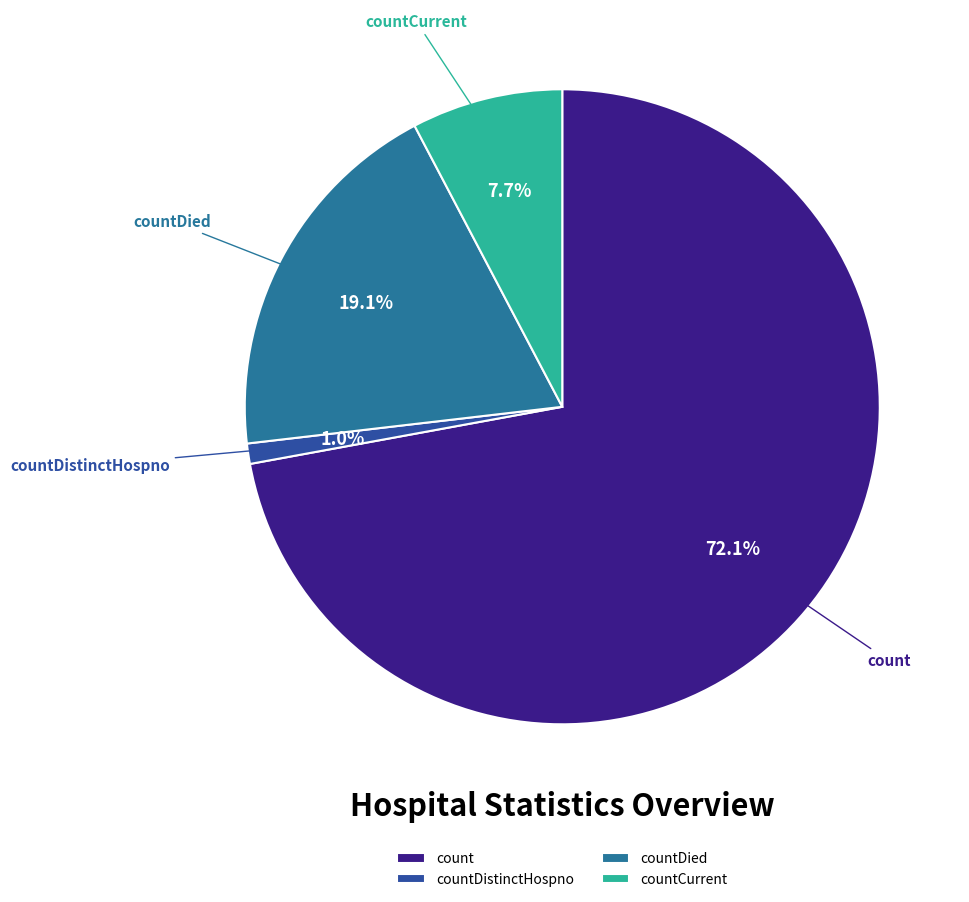

To the nearest percent, what percentage of the pie is countCurrent?

8%